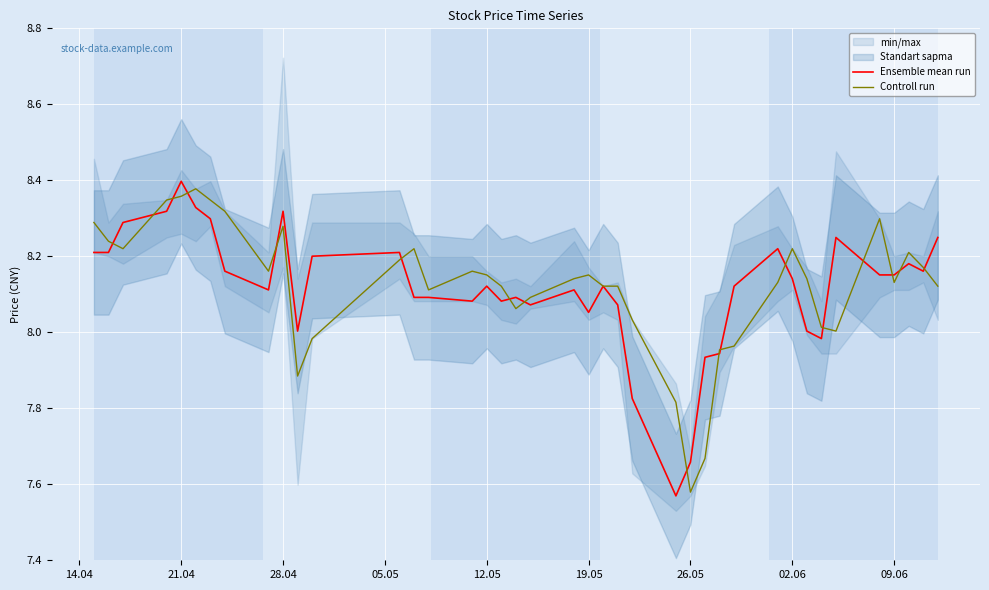

At which label is Controll run closest to 7?

26.05